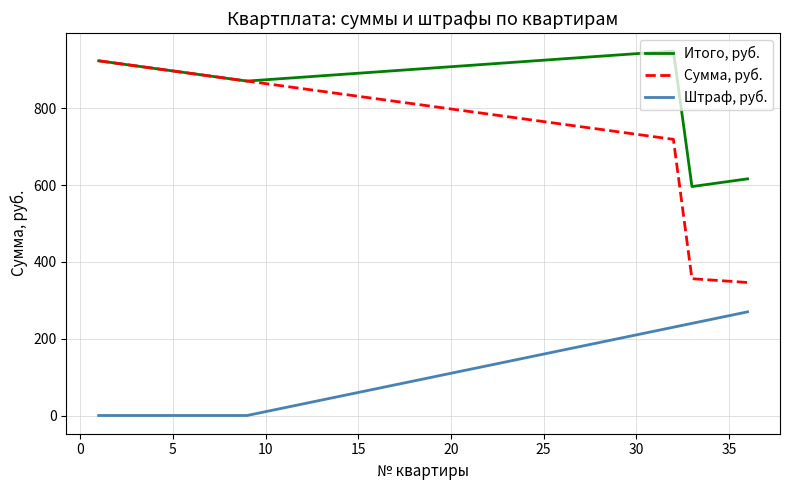

Which series has the largest total across all categories?

Итого, руб.